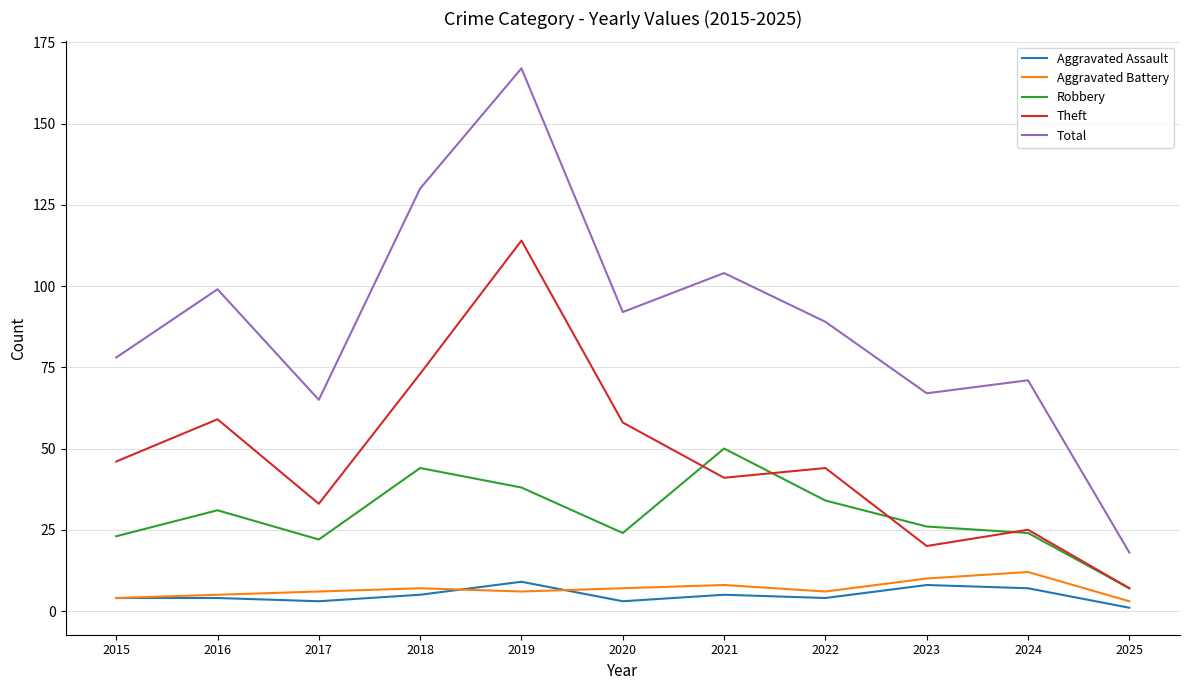

True or false: Theft has a value of 87 at 2020.

False